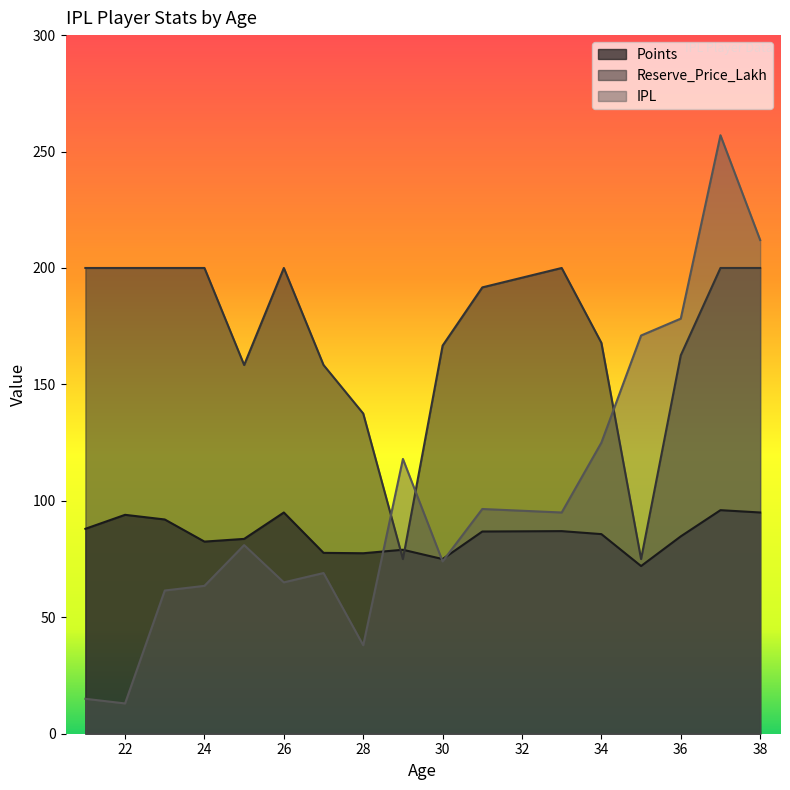

Rank the series by their maximum value, from lowest to highest.

Points, Reserve_Price_Lakh, IPL